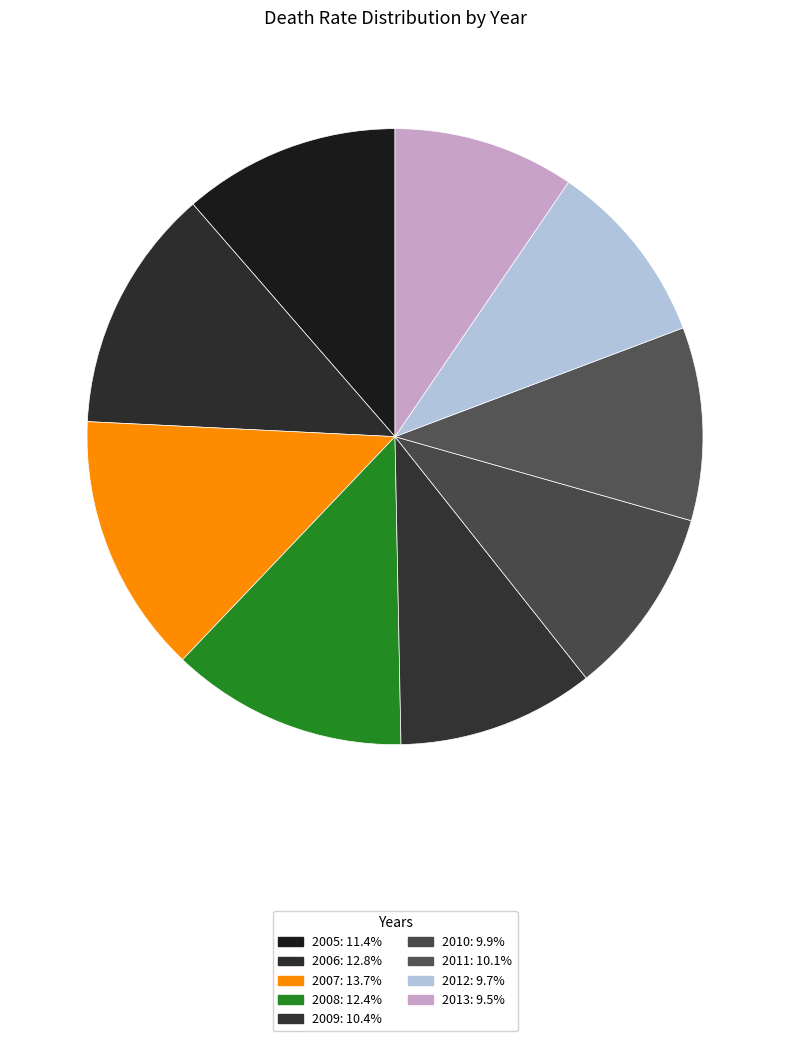

What is the largest slice in the pie chart?

2007